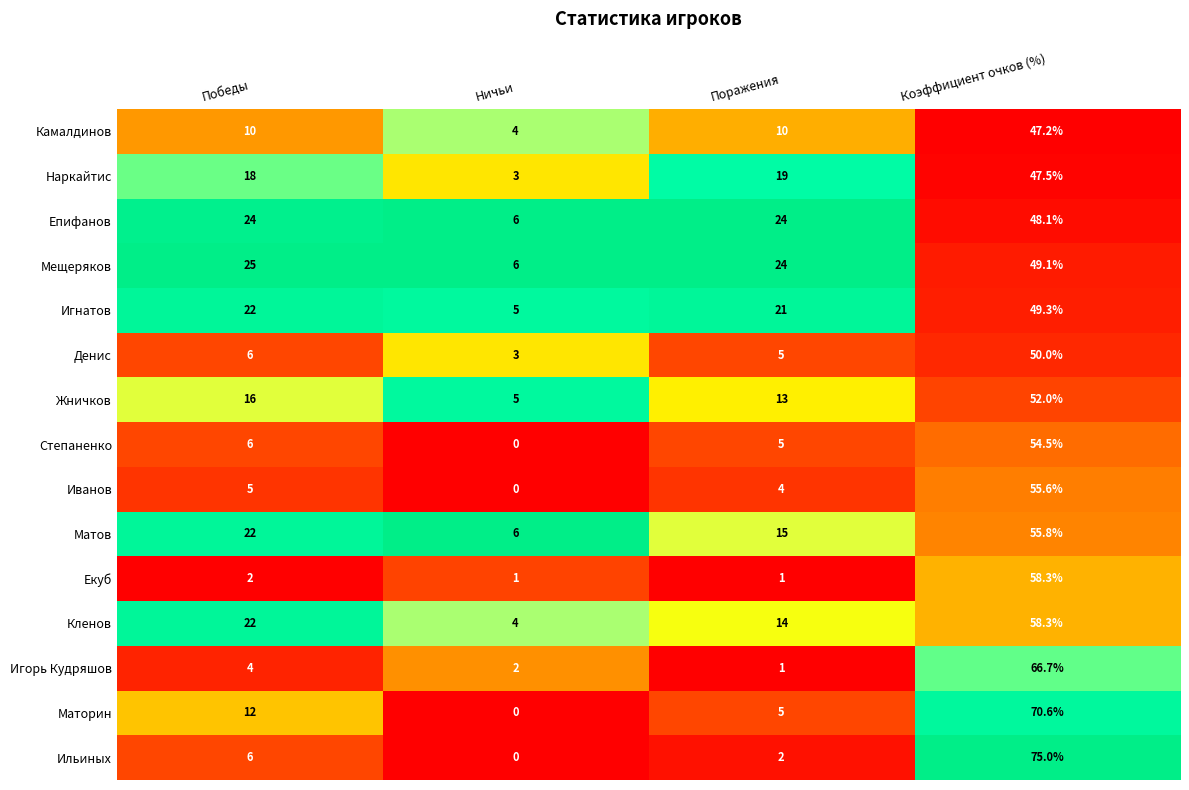

What is the difference between the second highest and minimum values in the Игорь Кудряшов series?

3.0